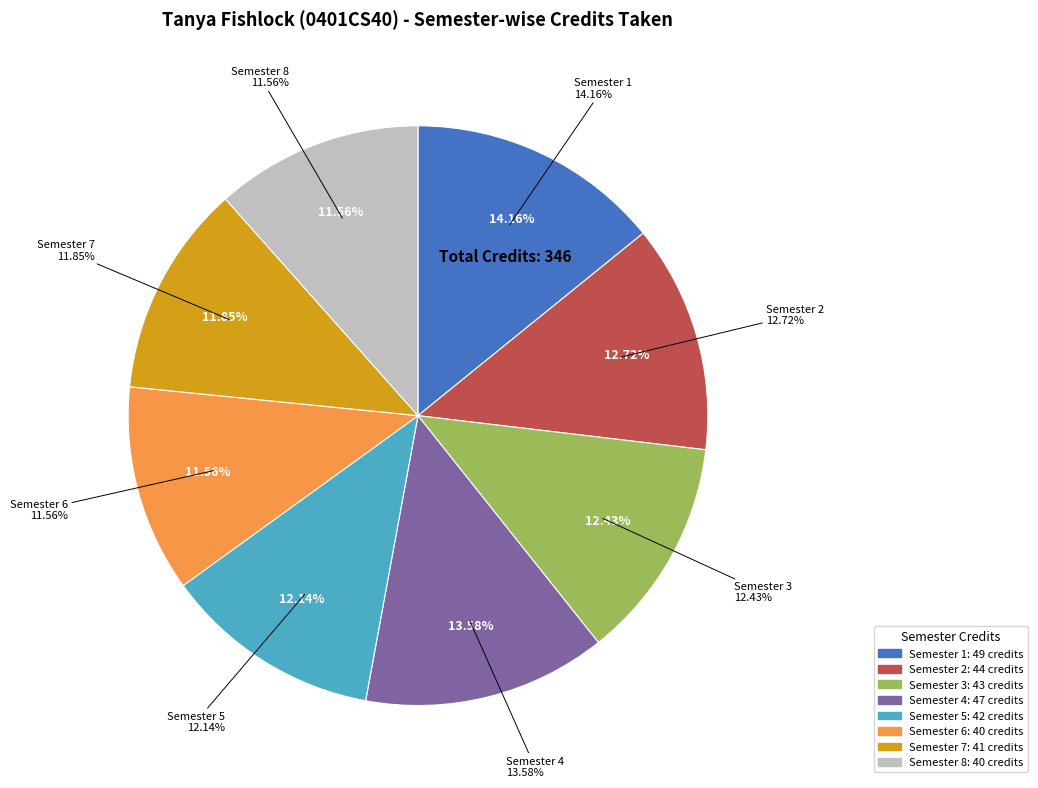

To the nearest percent, what percentage of the pie is Semester 2?

13%